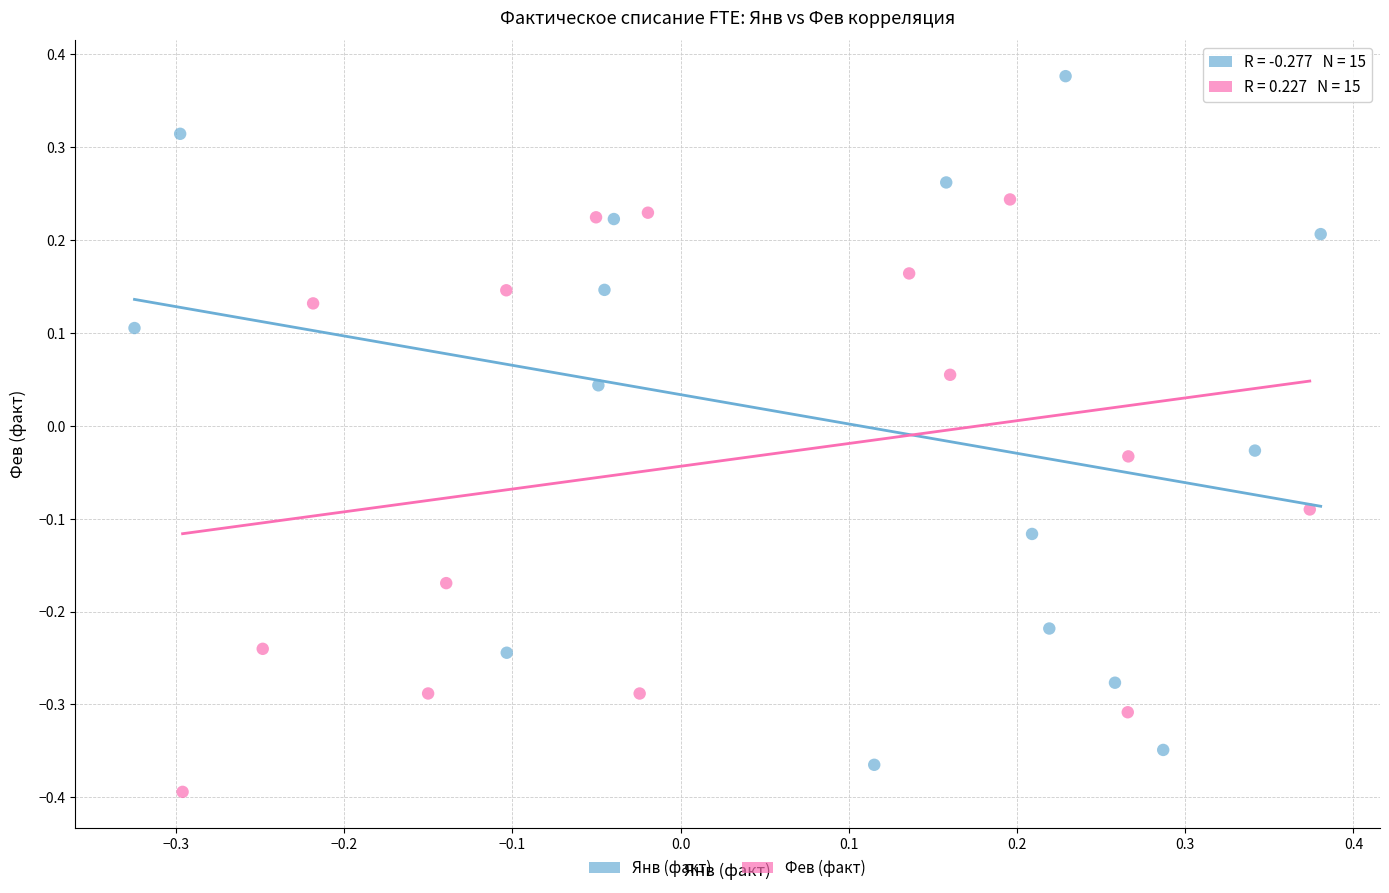

Which series reaches the maximum Y coordinate?

Янв (факт)